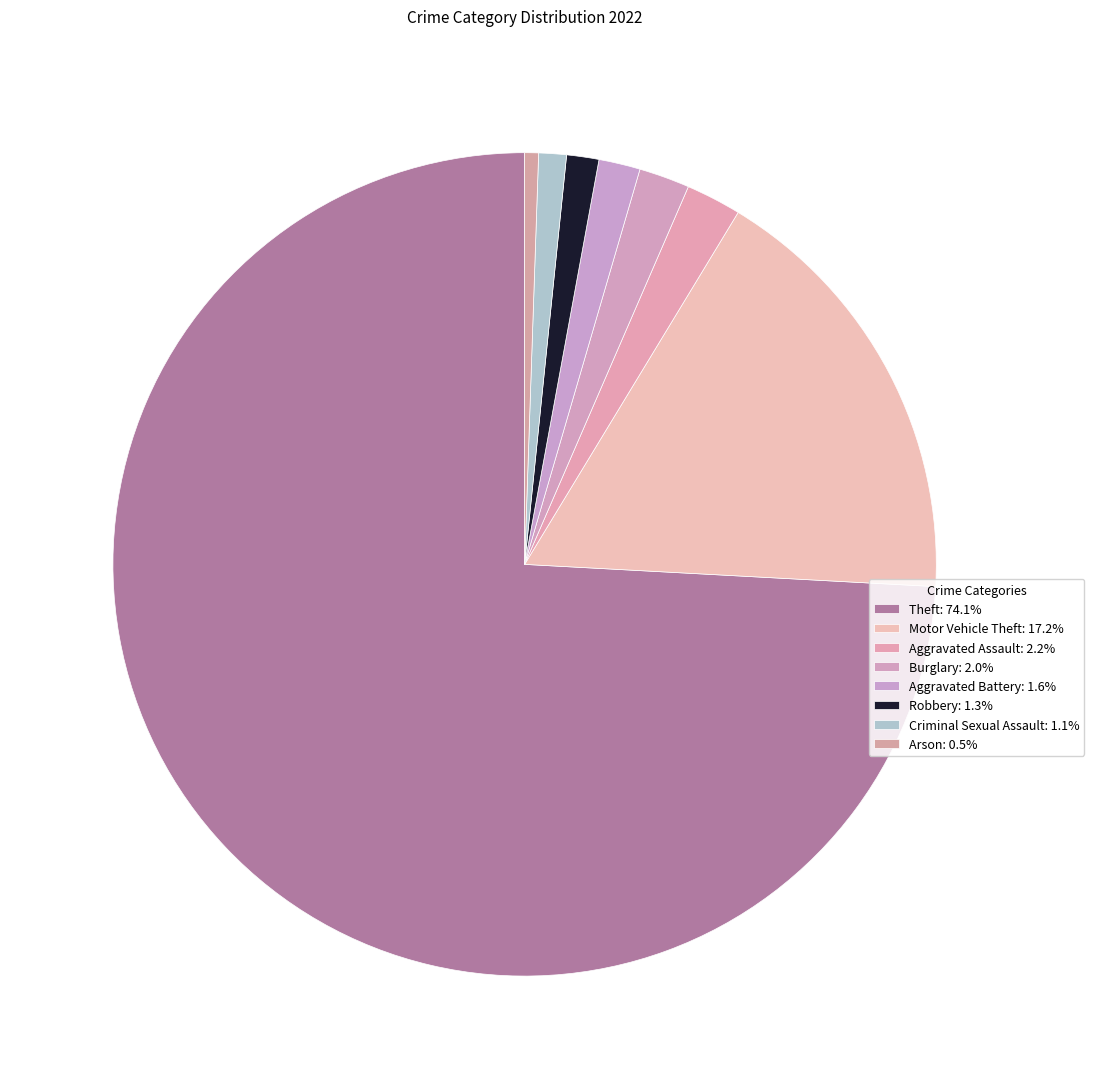

How many slices are in this pie chart?

8